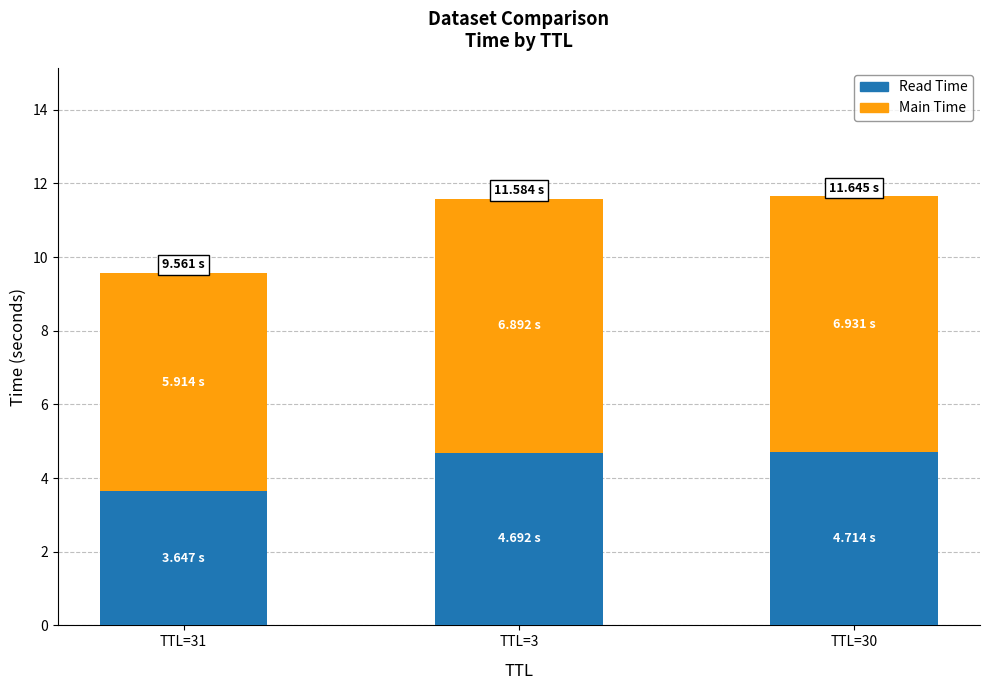

What is the total value across all series at TTL=3?

11.6